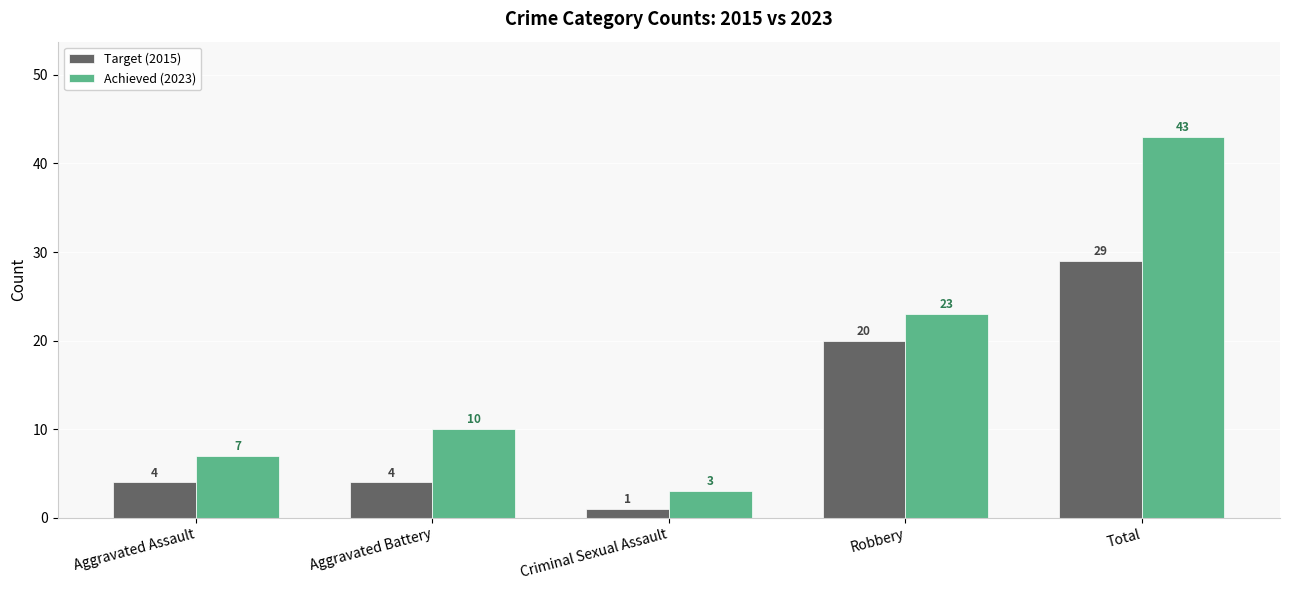

Rank the series by their average value, from highest to lowest.

Achieved (2023), Target (2015)